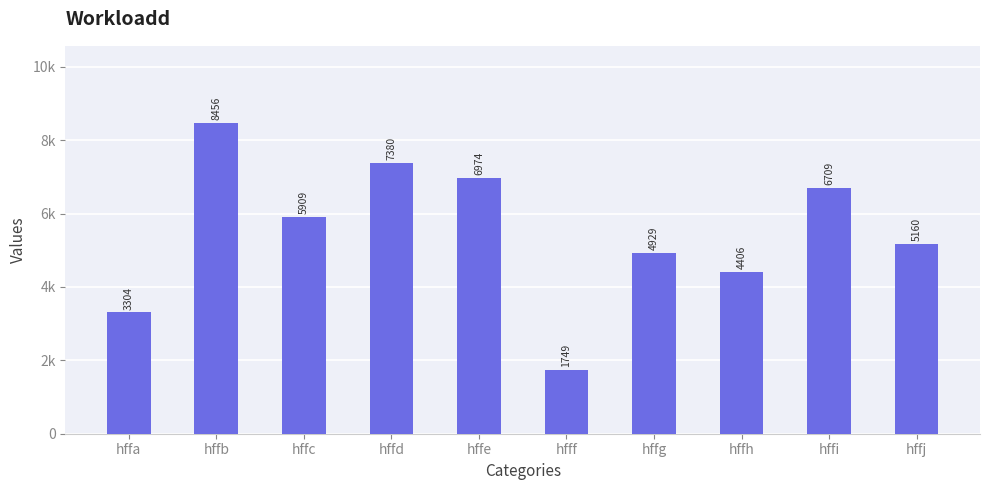

Are the bars horizontal?

No